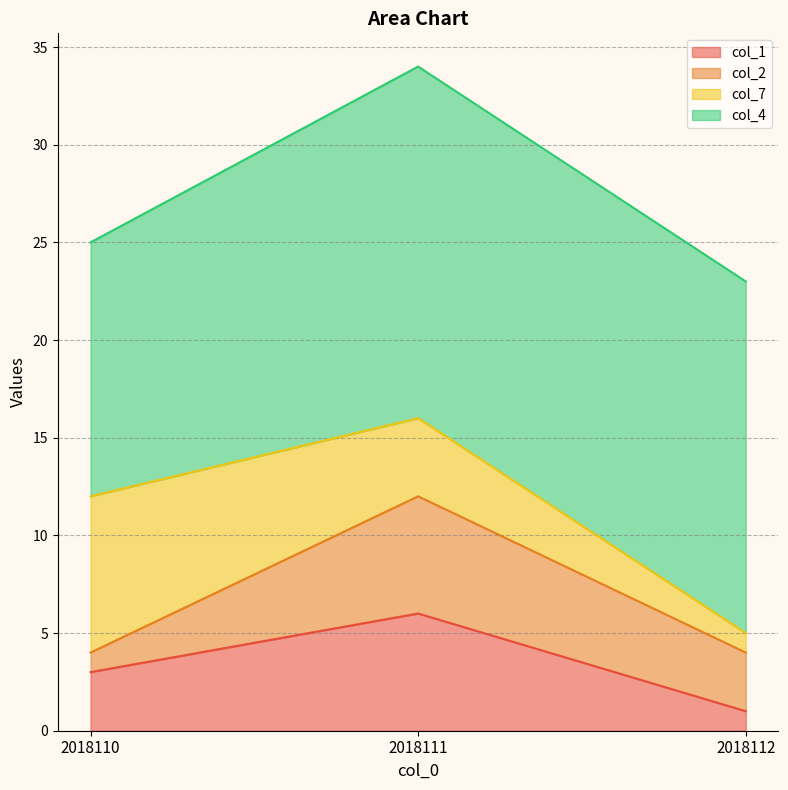

Which series changed the most between 2018111 and 2018112?

col_1